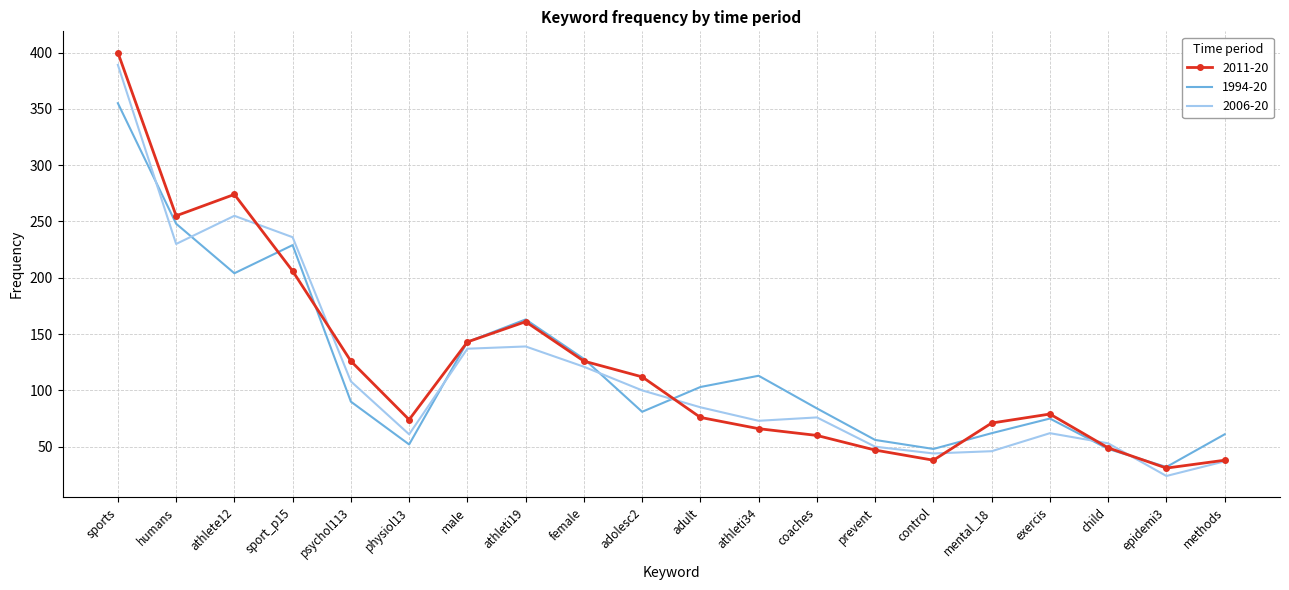

Which series ends up on top after the final intersection of 2006-20 and 1994-20?

1994-20